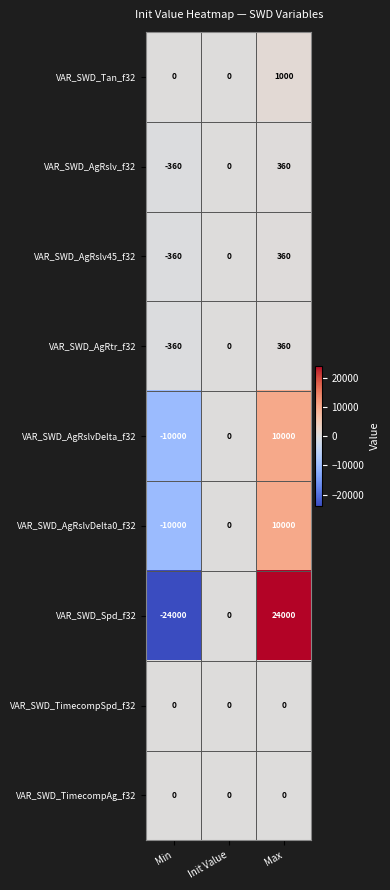

What is the smallest value displayed?

-24000